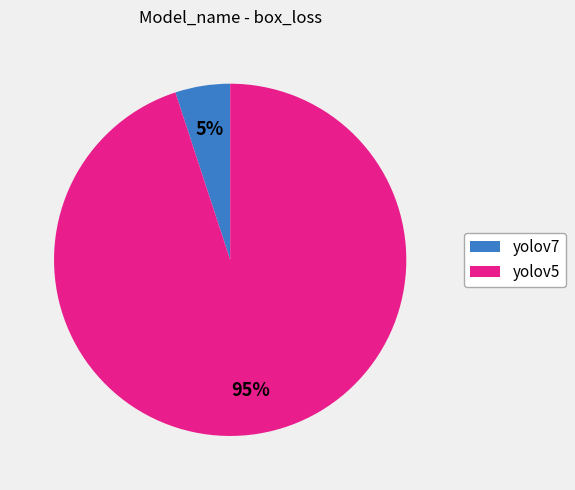

Which slice is the largest?

yolov5